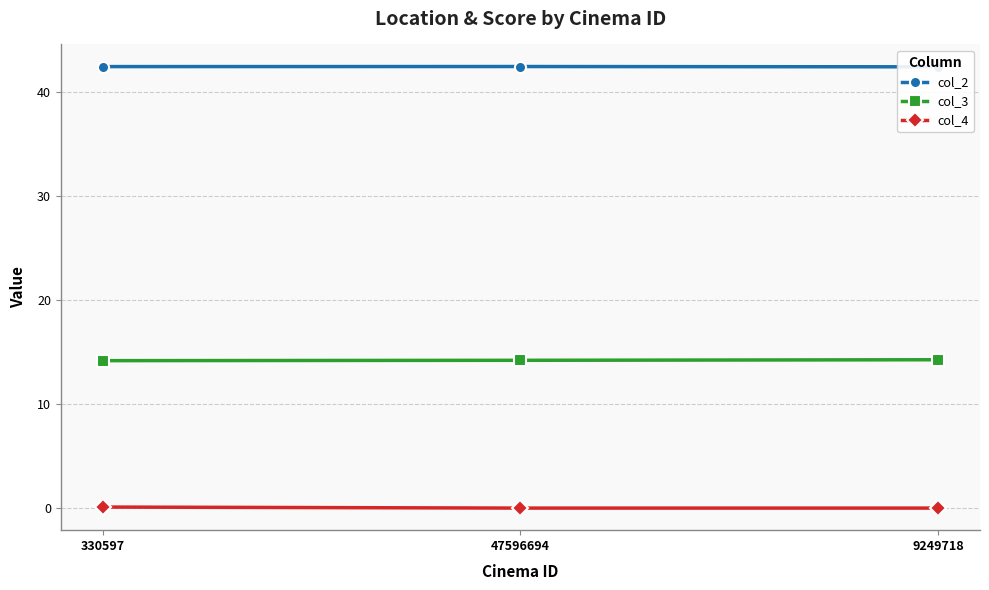

What are all the series names shown in the legend?

col_2, col_3, col_4